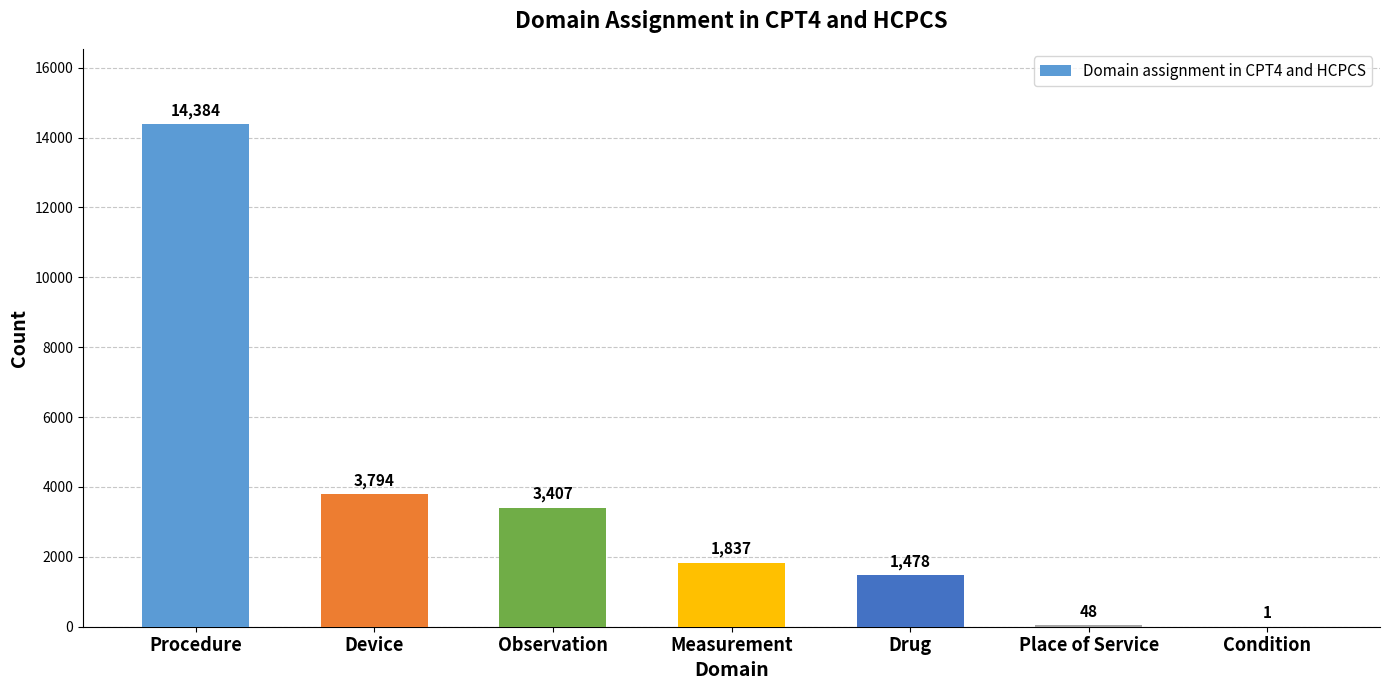

Reading right to left, extract all data points from this chart.

Condition=1	Place of Service=48	Drug=1478	Measurement=1837	Observation=3407	Device=3794	Procedure=14384